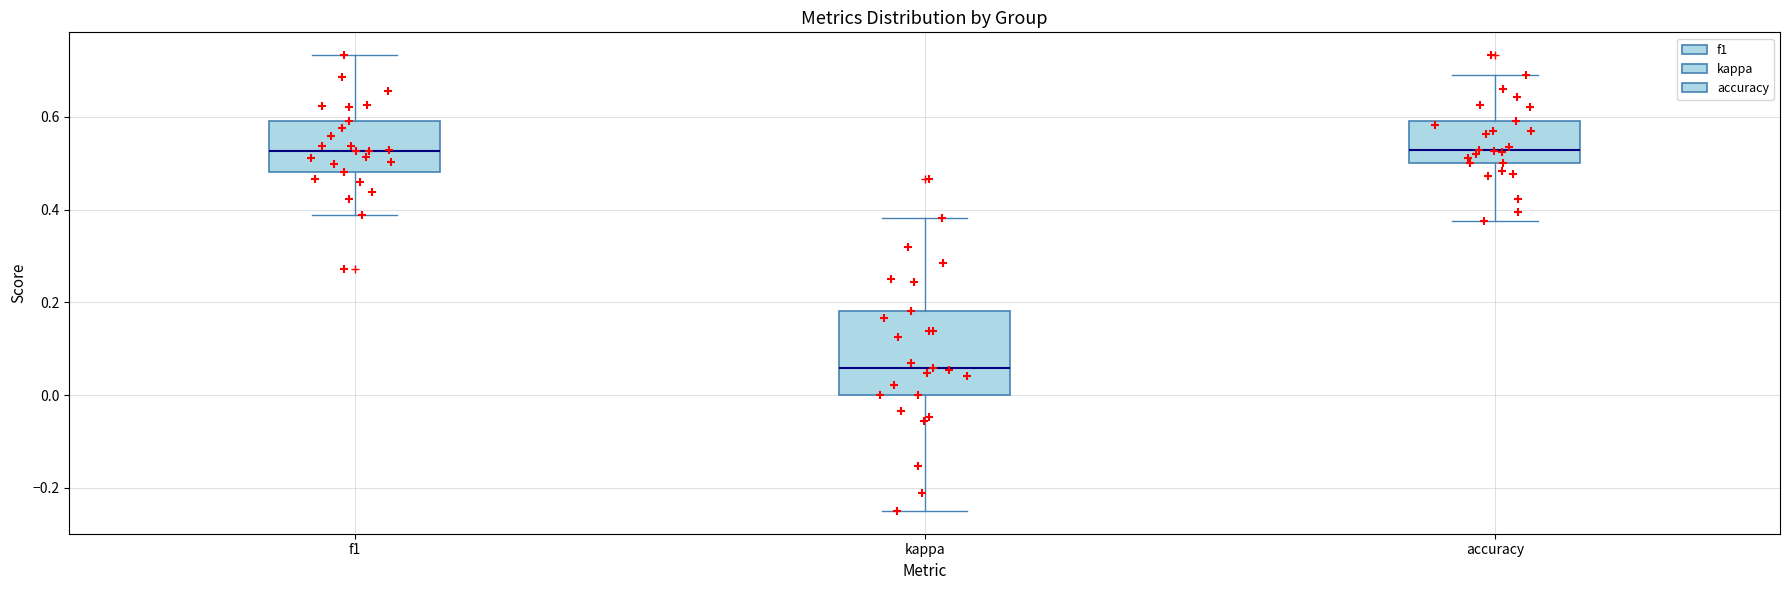

Reading left to right, transcribe this box plot: for each box, give where its median line is, the range the box spans, and where its two whiskers end, as read against the y-axis. The values are not printed on the chart, so give them approximately, as read against the axis.

f1: median 0.52, box 0.48 to 0.60, whiskers 0.38 to 0.74
kappa: median 0.06, box 0.00 to 0.18, whiskers -0.24 to 0.38
accuracy: median 0.52, box 0.50 to 0.60, whiskers 0.38 to 0.70